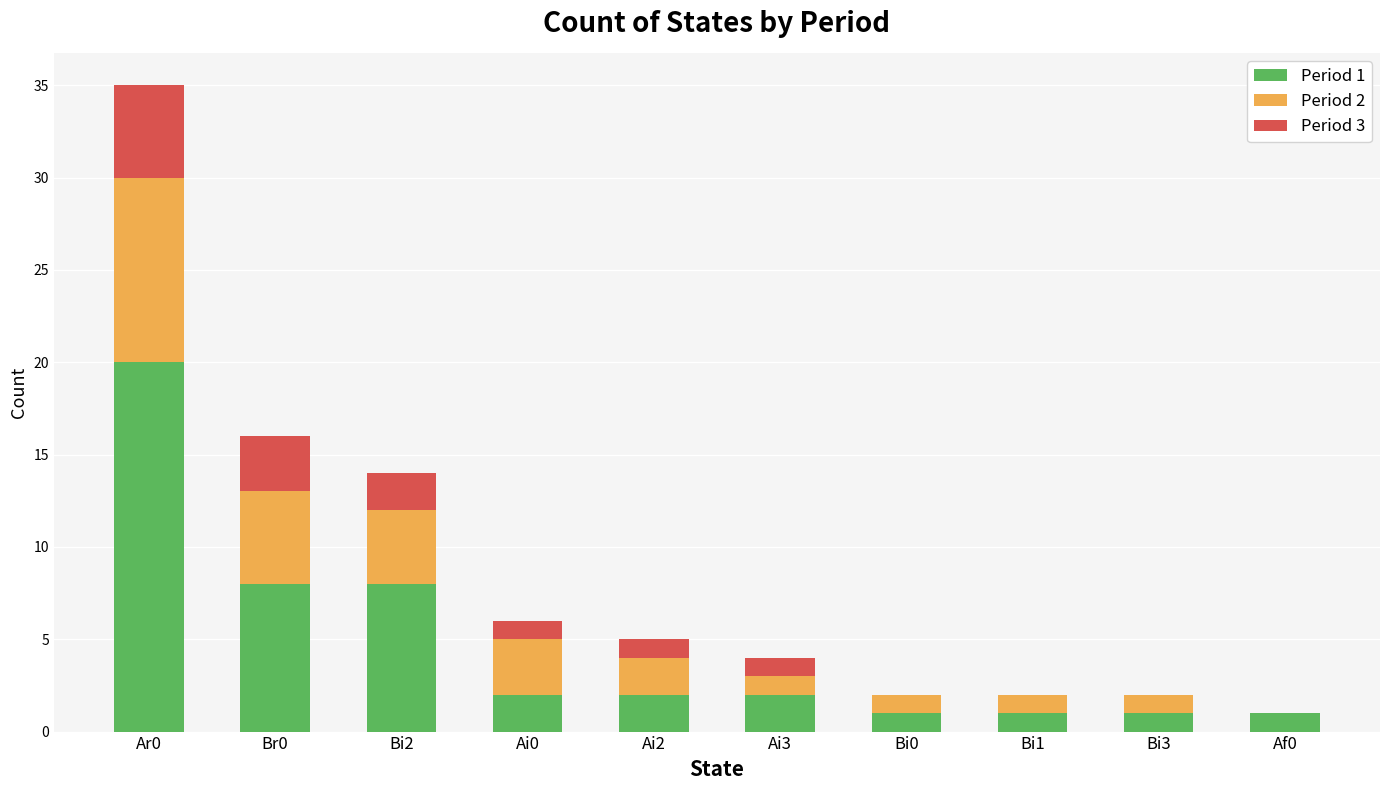

What is the average value of the Period 1 series?

5